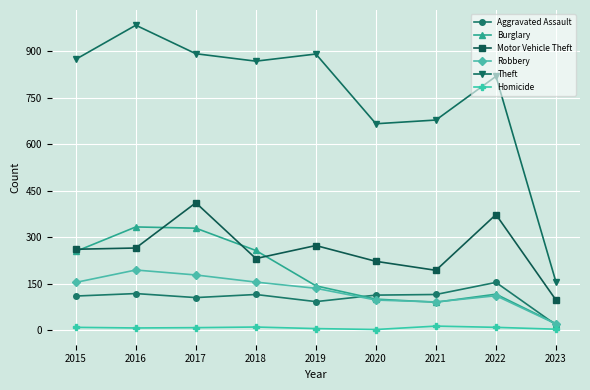

True or false: Theft and Robbery intersect in this chart.

False